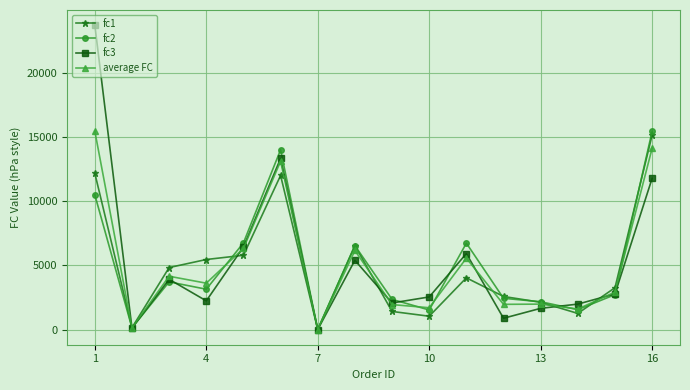

Which series has the widest spread of values?

fc3